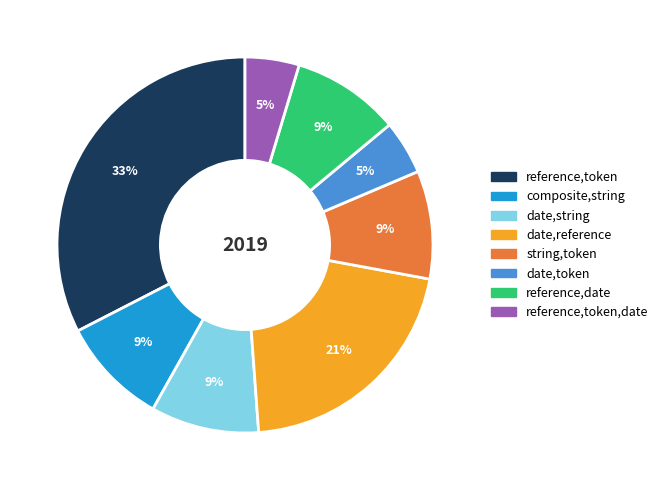

To the nearest percent, what portion does reference,token,date represent?

5%